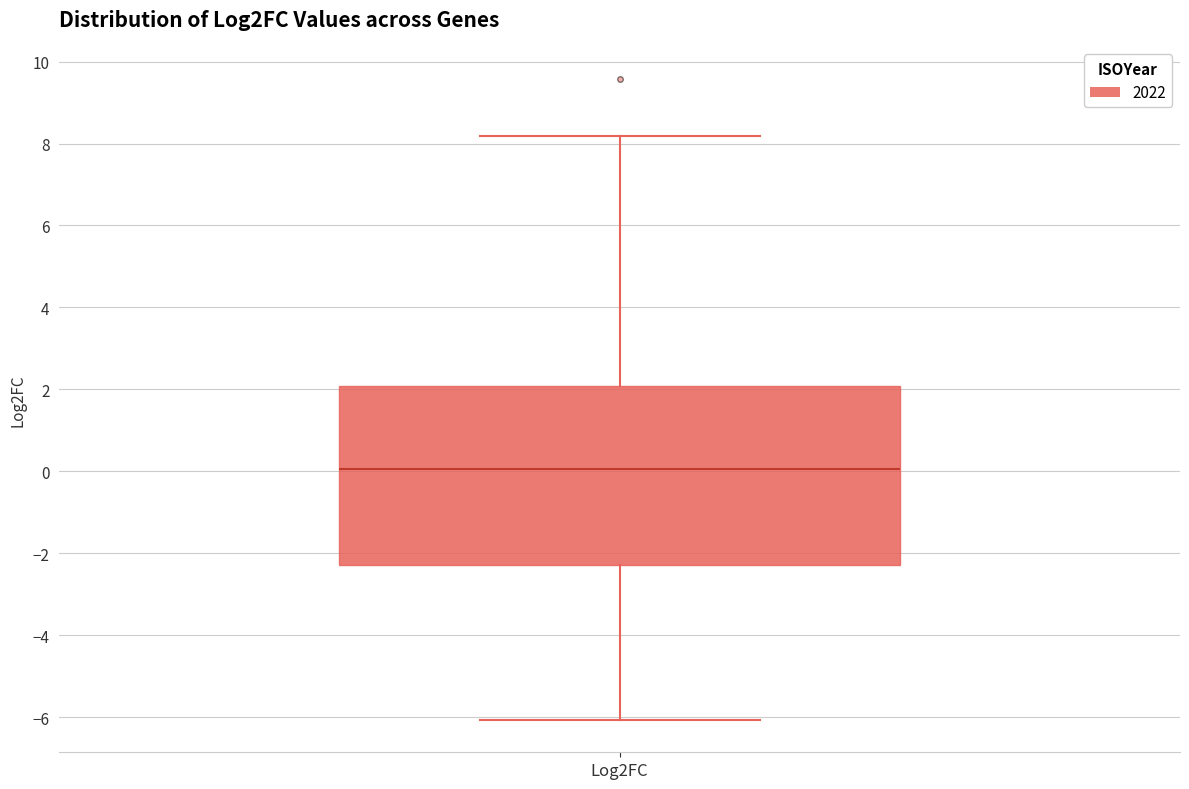

Transcribe this box plot: give where the median line is, the range the box spans, and where the two whiskers end, as read against the y-axis. The values are not printed on the chart, so give them approximately, as read against the axis.

median 0.0, box -2.2 to 2.0, whiskers -6.0 to 8.2